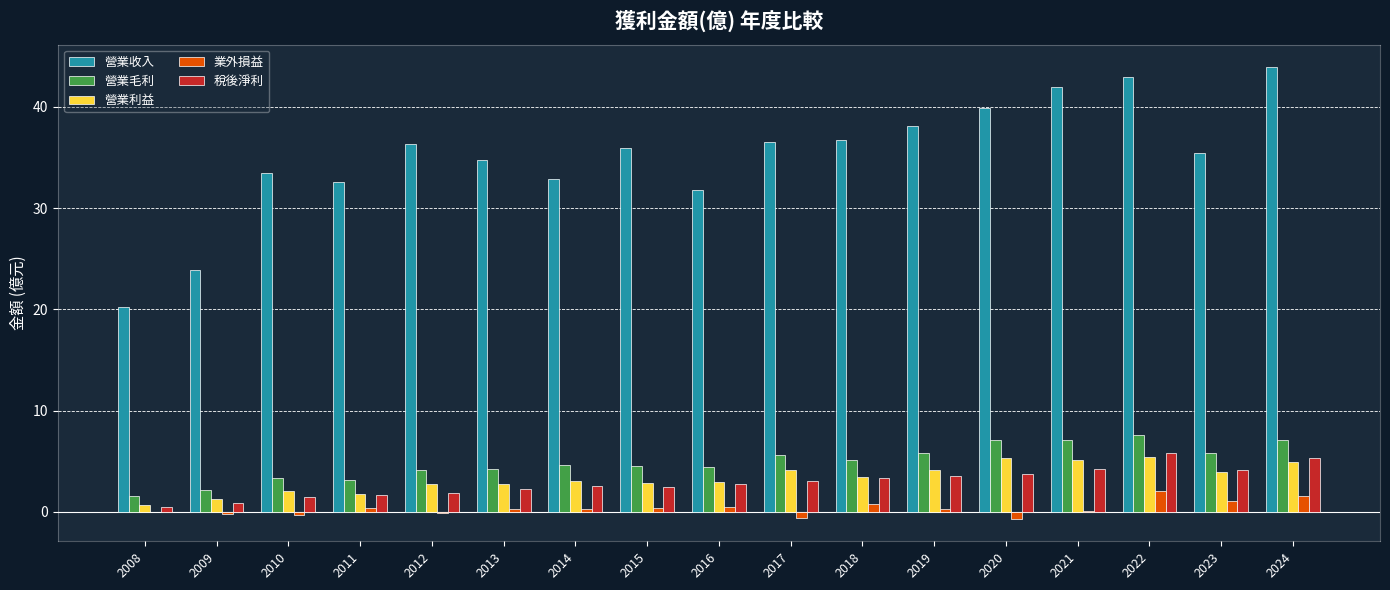

What is the sum of all 營業毛利 values?

83.2